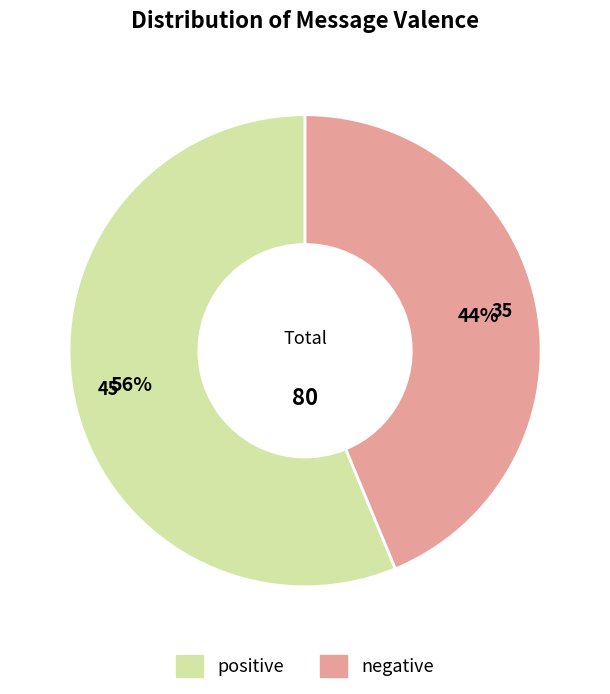

Combined, do negative and positive account for over 50%?

Yes